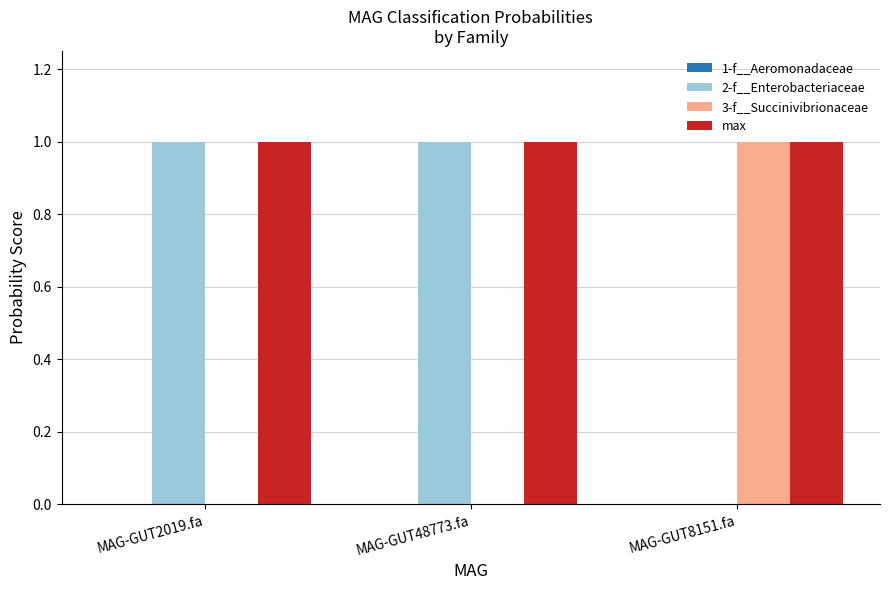

Which category has the highest value in the 3-f__Succinivibrionaceae series?

MAG-GUT8151.fa